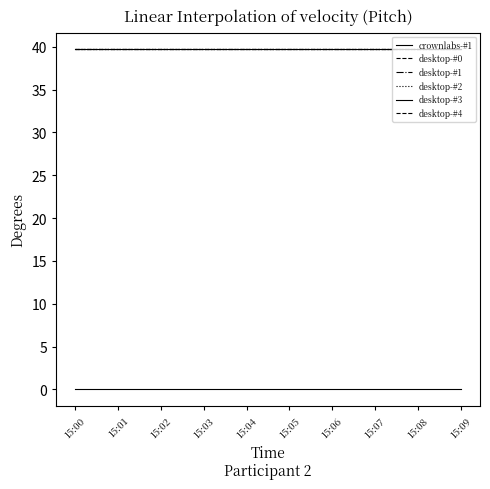

Rank the series at 15:05 from highest to lowest value.

desktop-#0, desktop-#1, desktop-#2, desktop-#3, desktop-#4, crownlabs-#1